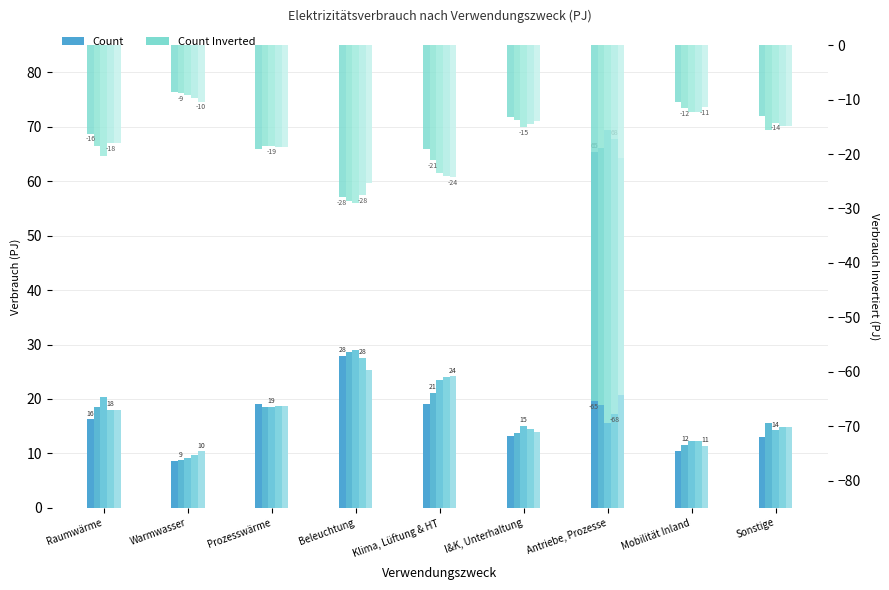

How many groups of bars are there?

9